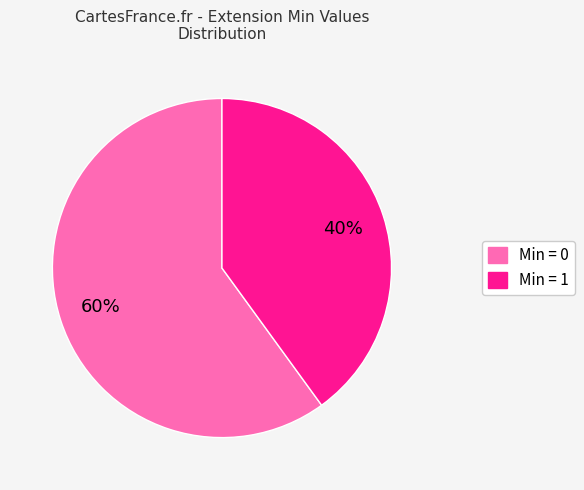

To the nearest percent, what is the difference between the largest and smallest slice percentages?

20%